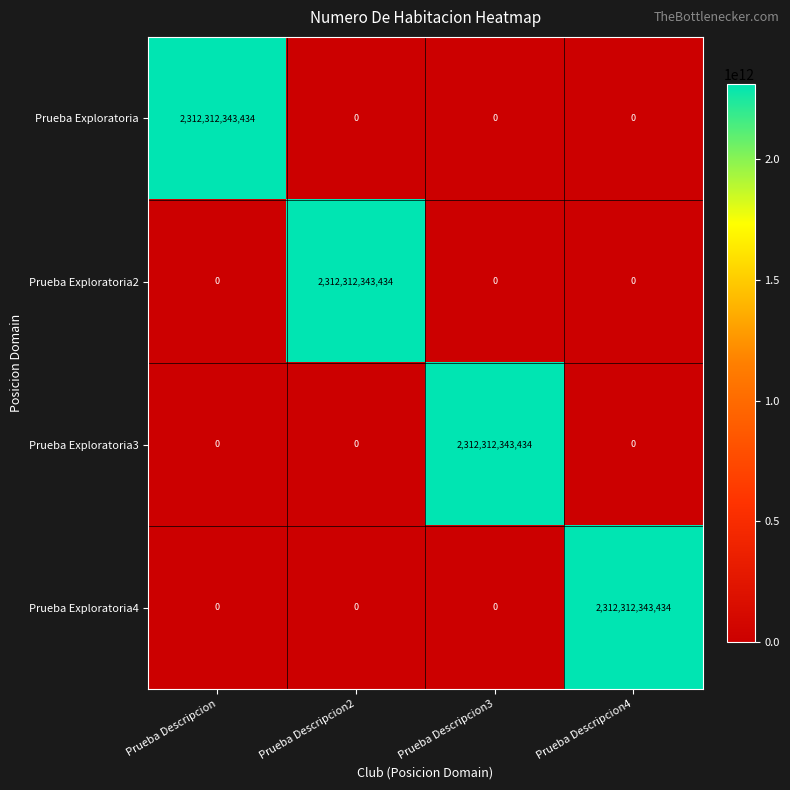

The value of Prueba Exploratoria3 at Prueba Descripcion is 0. True or false?

True